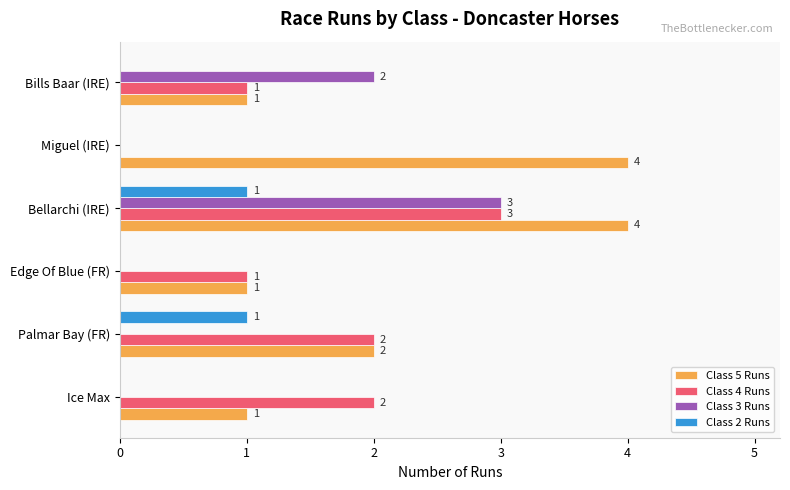

Which series changed the most between Ice Max and Bills Baar (IRE)?

Class 3 Runs